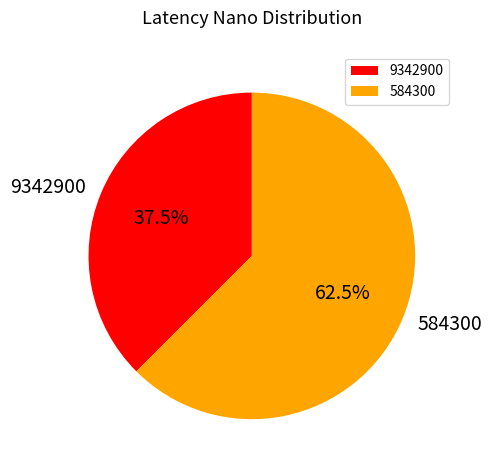

Does 9342900 account for over 50% of the chart?

No